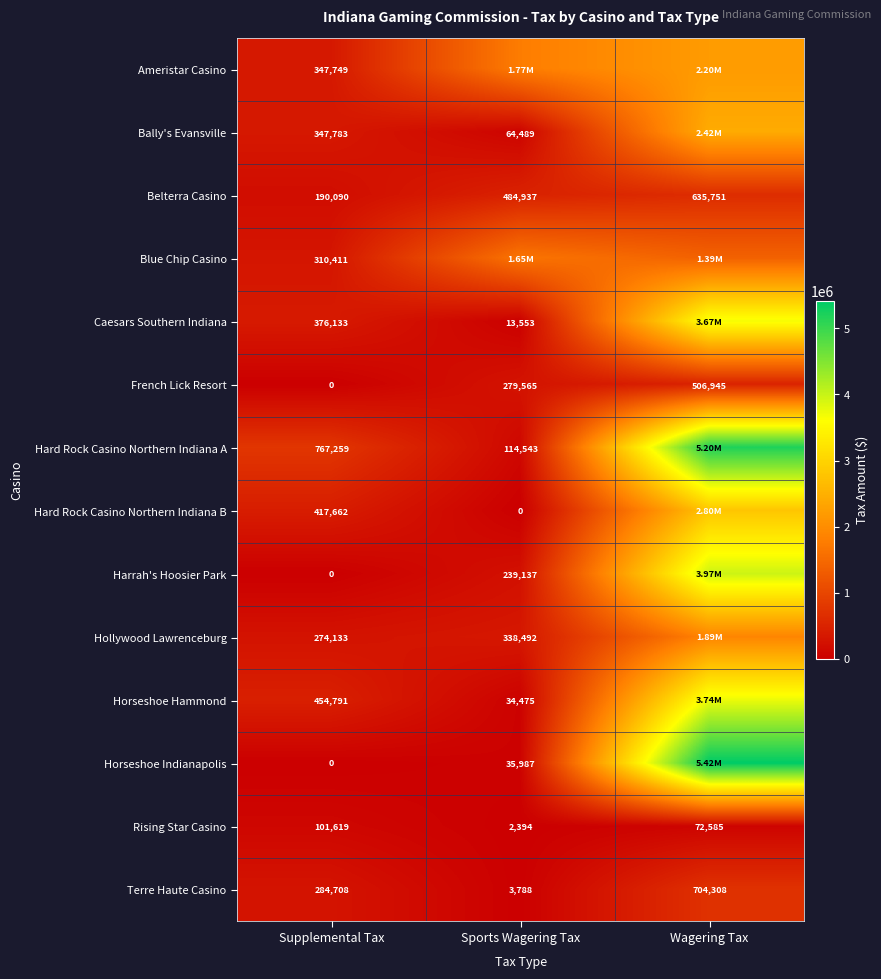

At which label does Rising Star Casino reach its peak?

Supplemental Tax